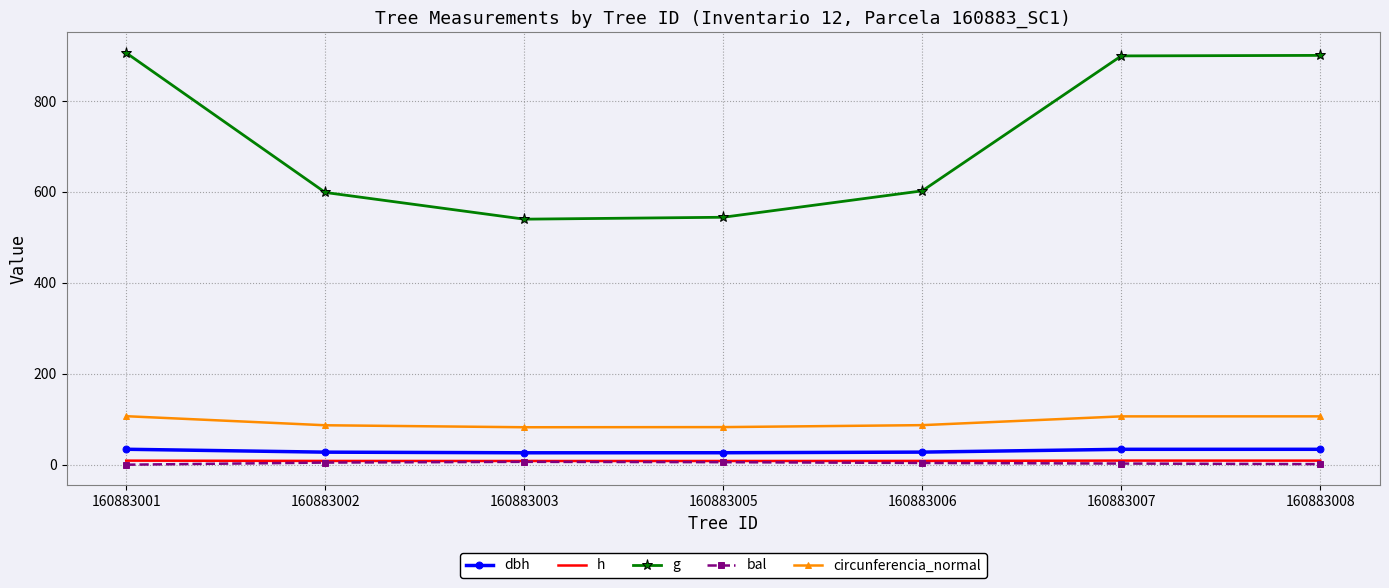

The value of bal at 160883008 is 1.3. True or false?

True